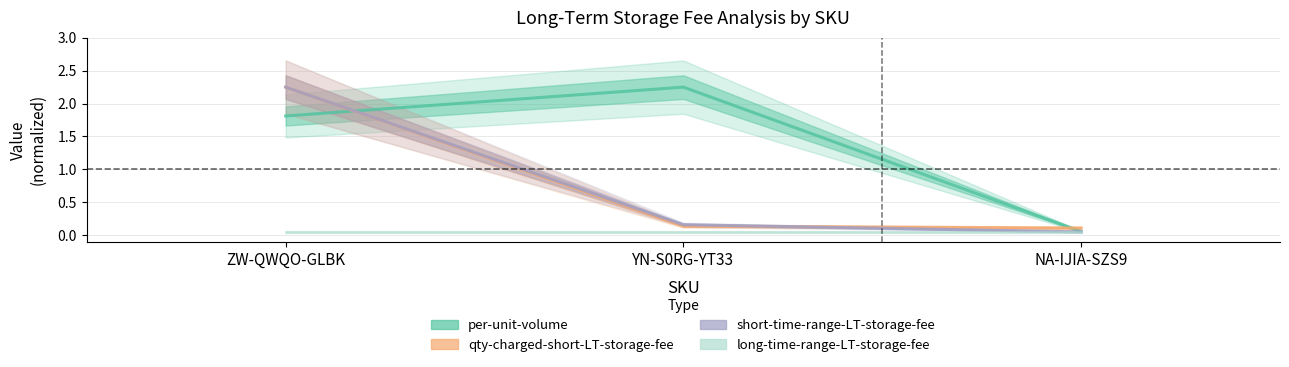

The qty-charged-short-time-range-long-term-storage-fee series shows 0.1 at NA-IJIA-SZS9. True or false?

True